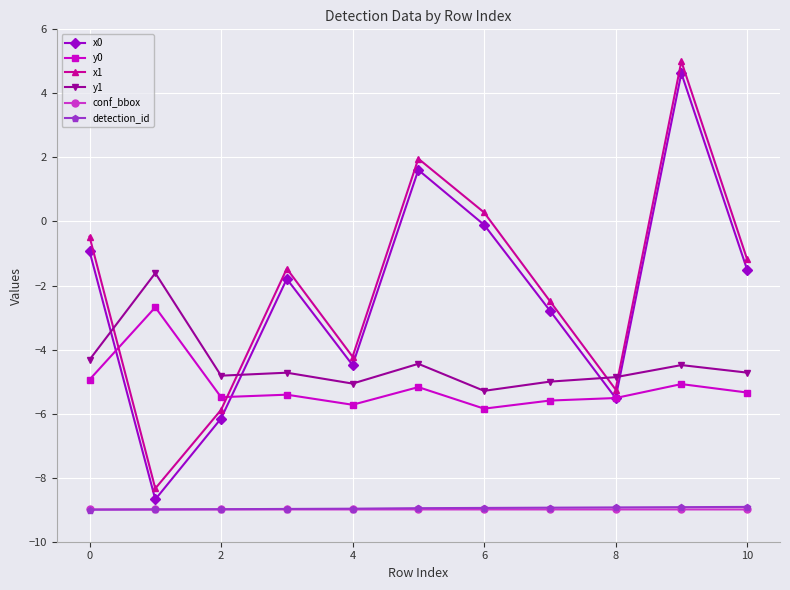

True or false: x1 has more than 0 interior local peaks.

True